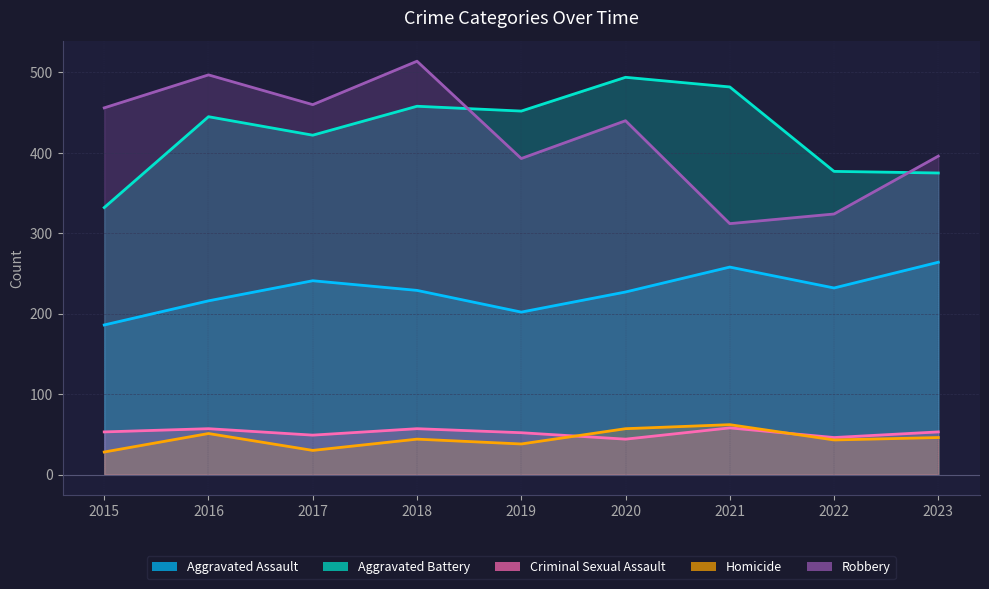

Reading right to left, what are all the values shown in this chart?

Aggravated Assault: 264	232	258	227	202	229	241	216	186
Aggravated Battery: 375	377	482	494	452	458	422	445	332
Criminal Sexual Assault: 53	46	58	44	52	57	49	57	53
Homicide: 46	43	62	57	38	44	30	51	28
Robbery: 396	324	312	440	393	514	460	497	456